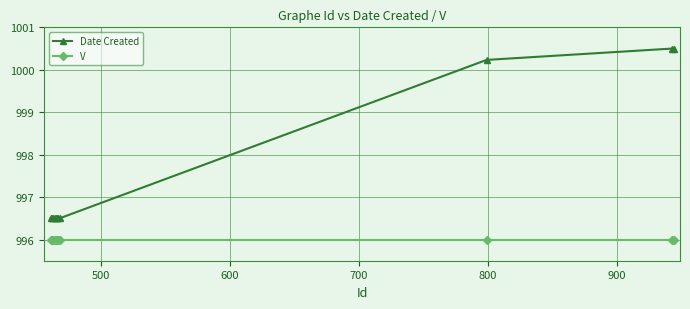

What is the greatest value displayed?

1000.5